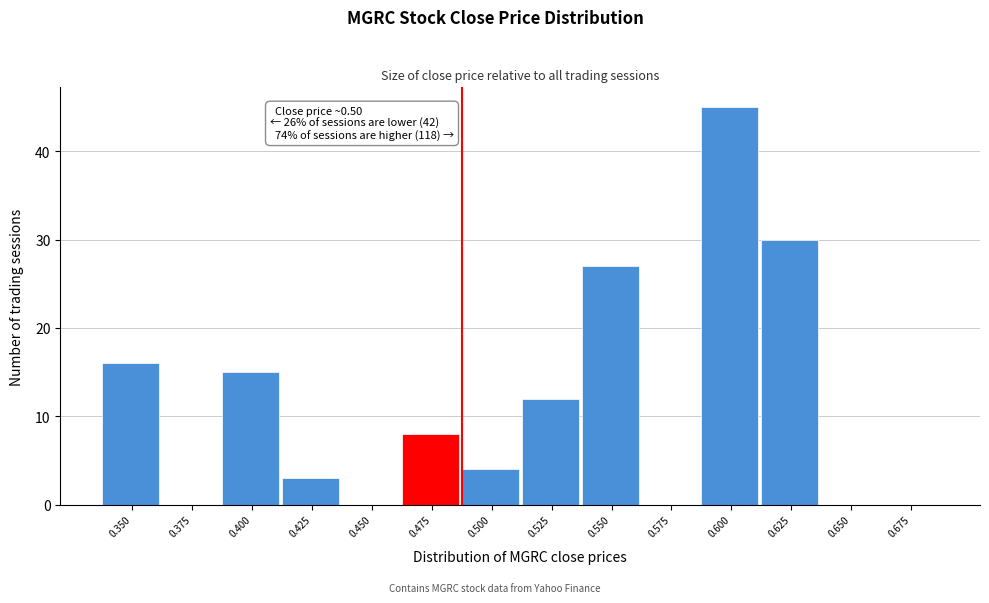

Reading left to right, extract all data points from this chart.

0.350=16	0.375=0	0.400=15	0.425=3	0.450=0	0.475=8	0.500=4	0.525=12	0.550=27	0.575=0	0.600=45	0.625=30	0.650=0	0.675=0